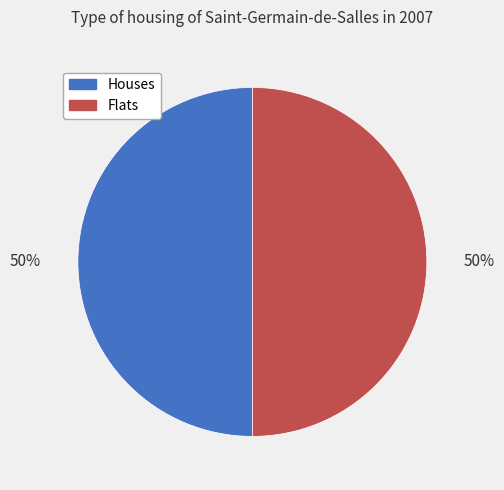

To the nearest percent, what is the combined percentage of Flats and Houses?

100%